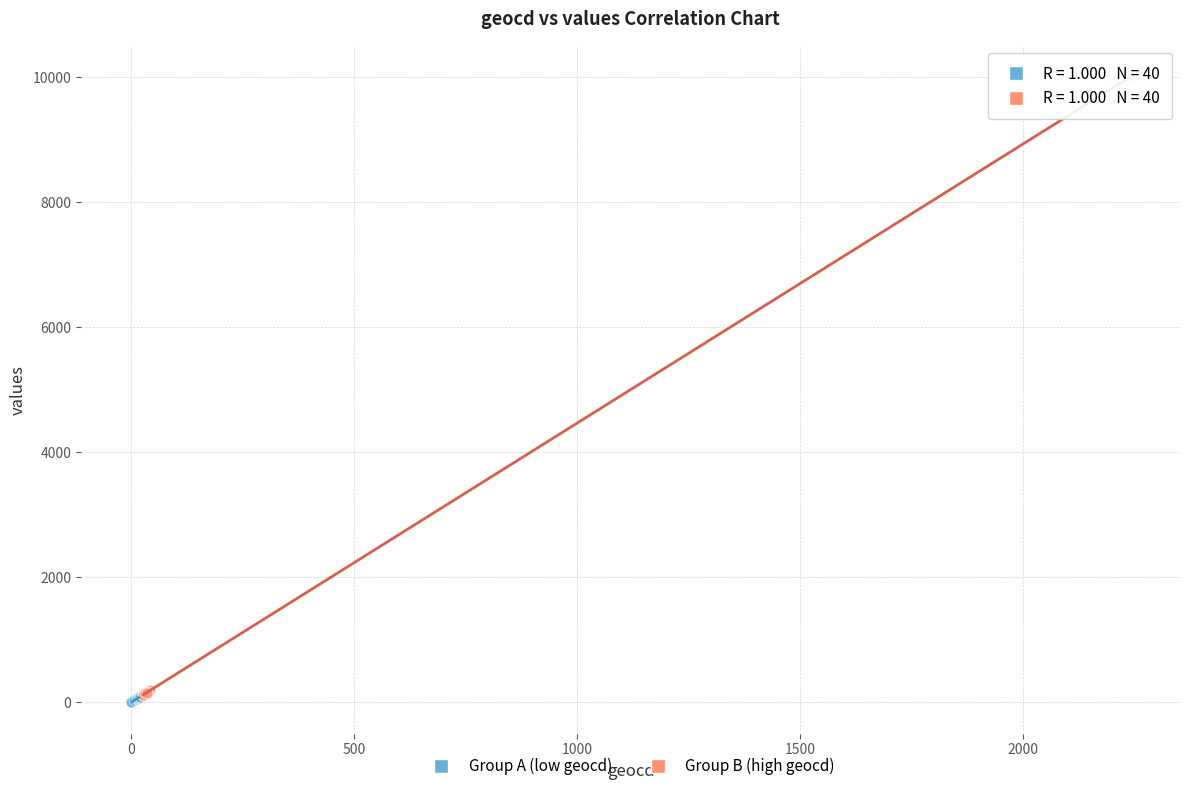

Which series contains the lowest Y value?

Group A (low geocd)